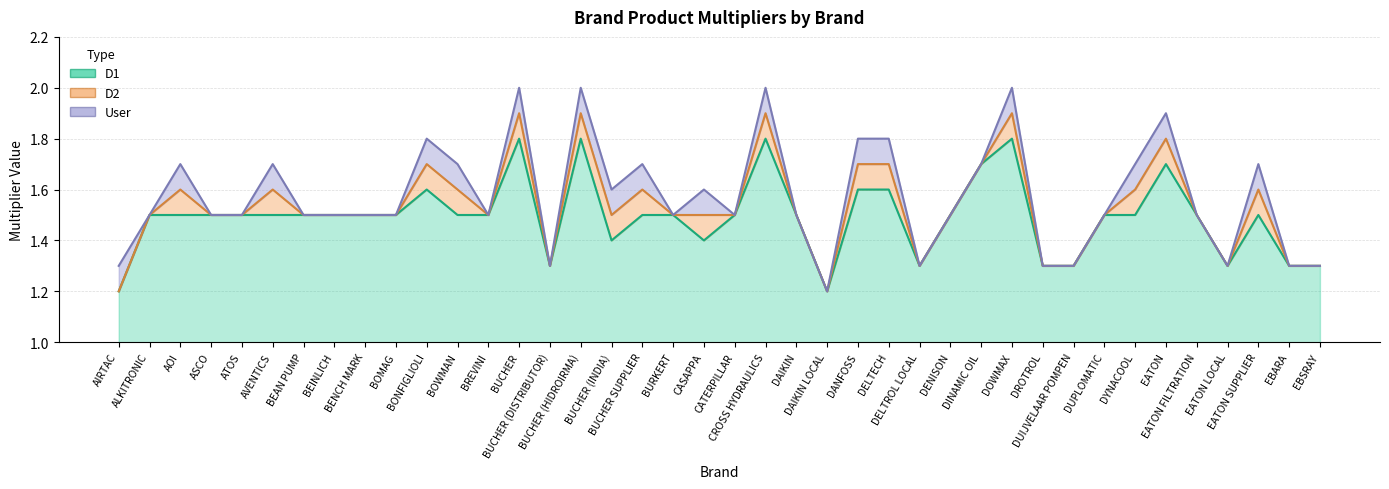

True or false: D2 and D1 intersect in this chart.

False